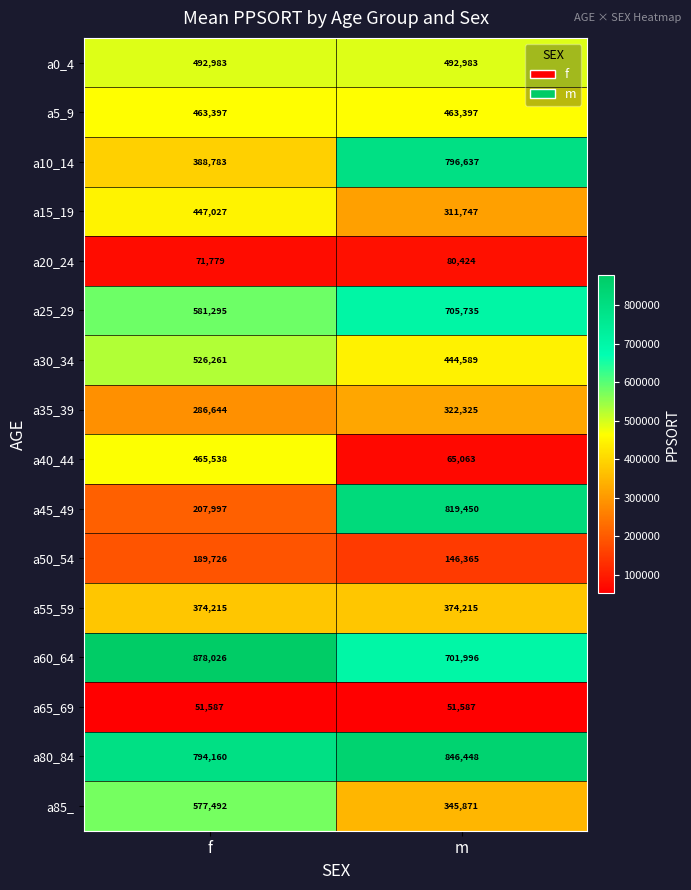

Read the a20_24 value at f.

71779